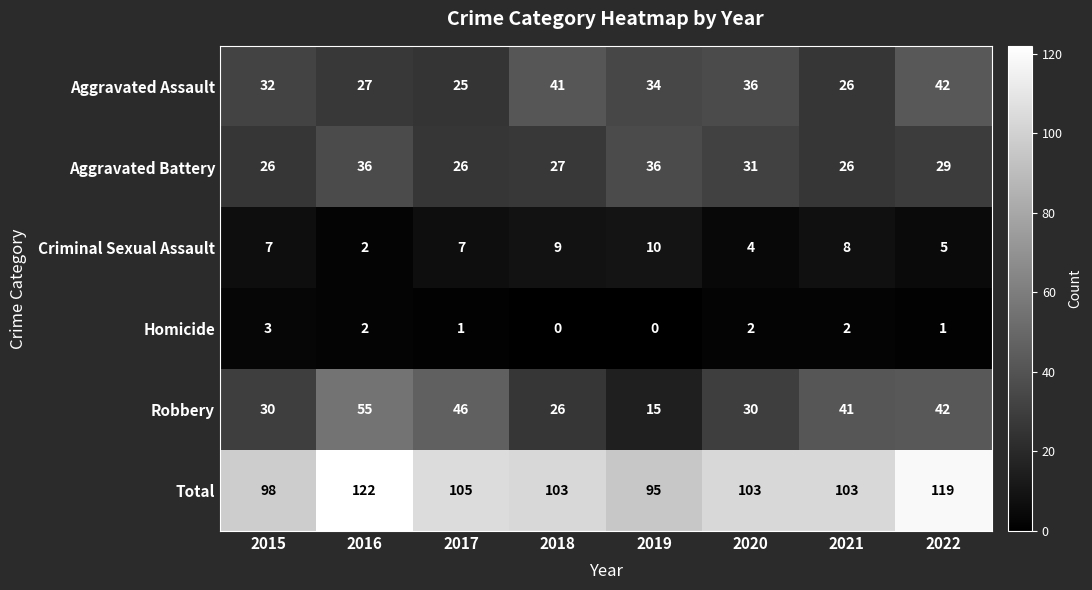

At how many categories does at least one series exceed 70?

8